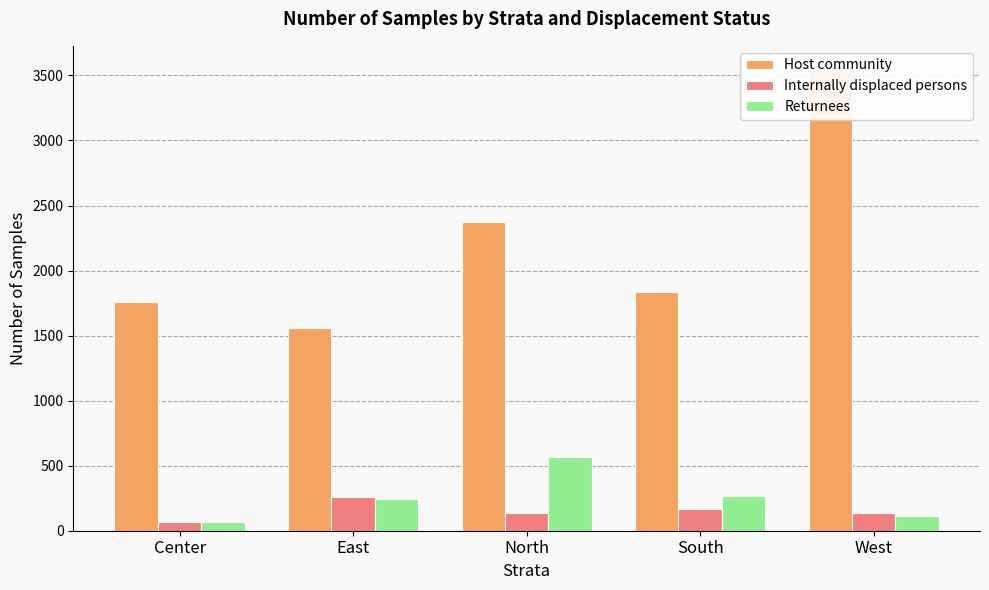

What is the label of the 3rd bar from the left?

North